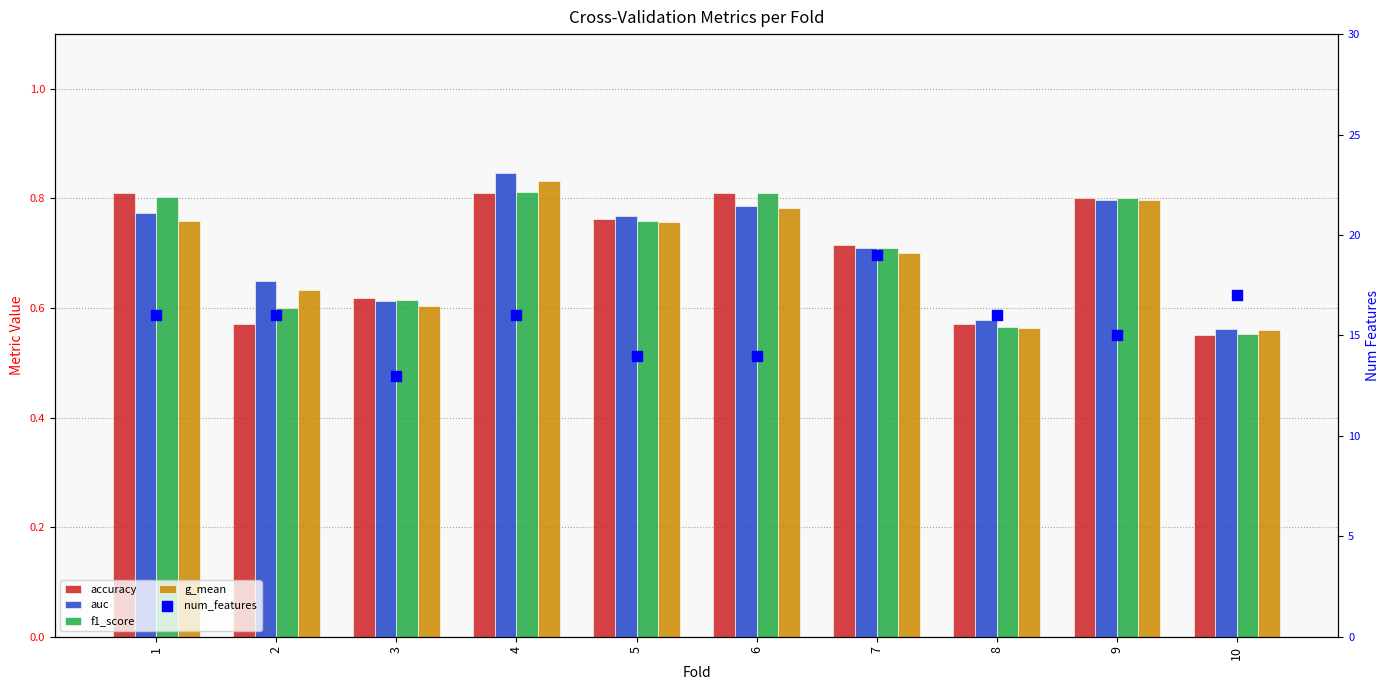

Is the value of g_mean at 9 greater than the value of f1_score at 5?

Yes